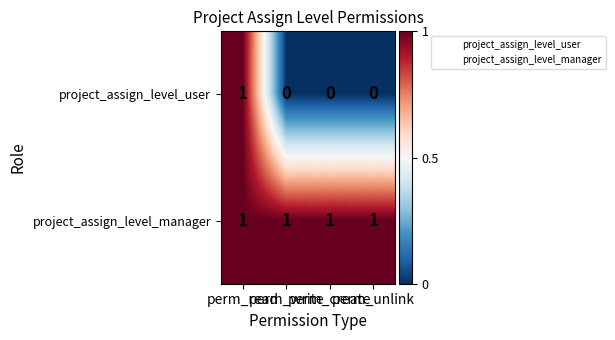

At perm_create, list the series in order from smallest to largest.

project_assign_level_user, project_assign_level_manager